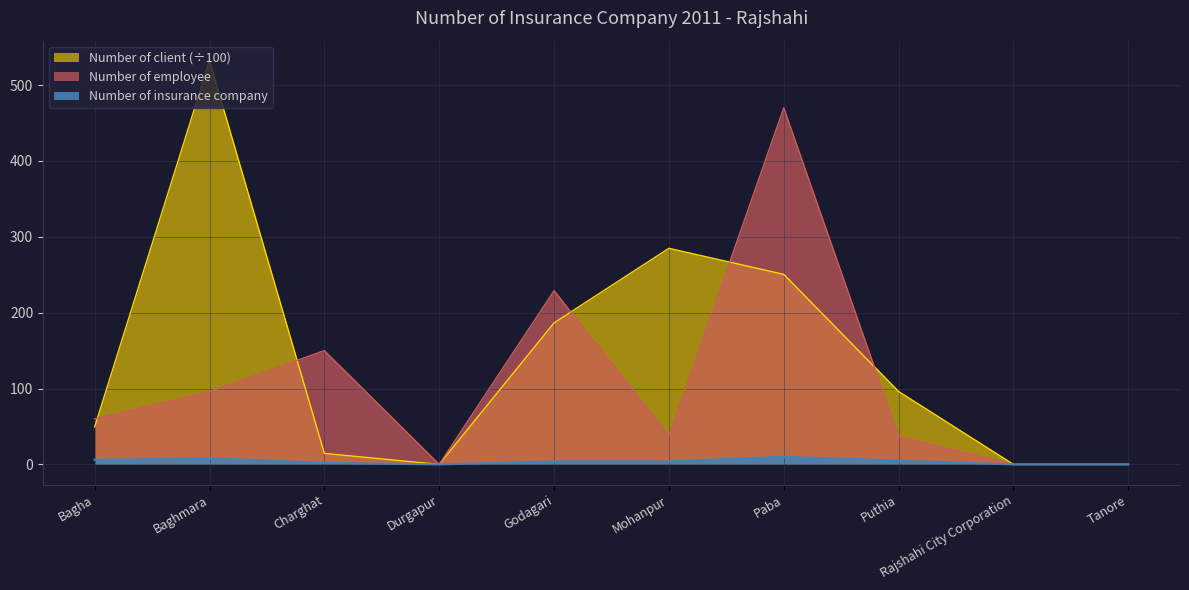

The Number of employee series shows 0.0 at Rajshahi City Corporation. True or false?

True